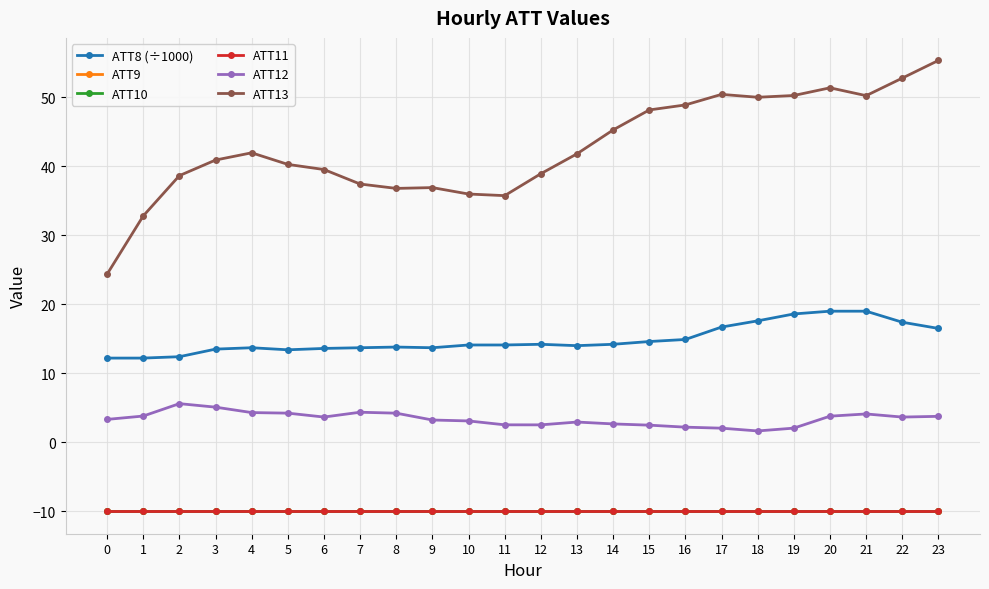

What is the minimum value shown in the chart?

-10.0